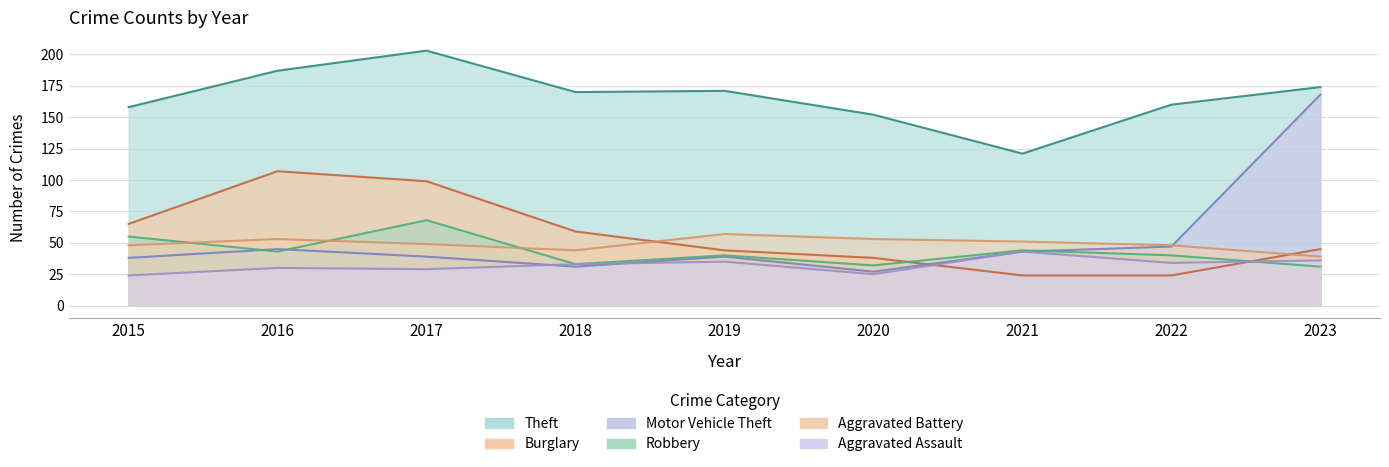

Between 2018 and 2023, which is larger?

2023